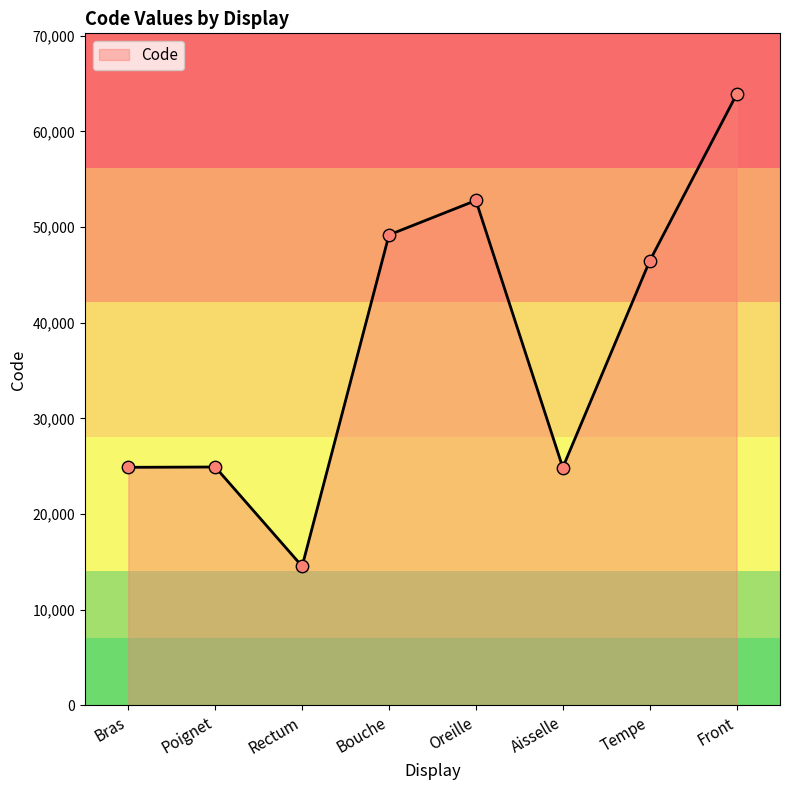

Approximately how many times larger is the value at Front compared to Rectum?

4.4